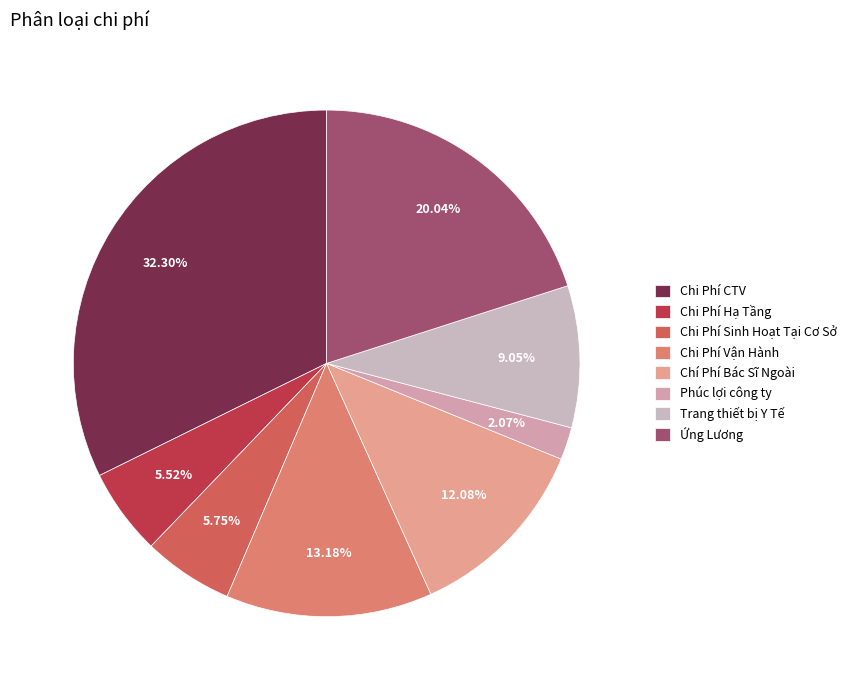

What percentage is the Chi Phí Hạ Tầng slice, to the nearest percent?

6%